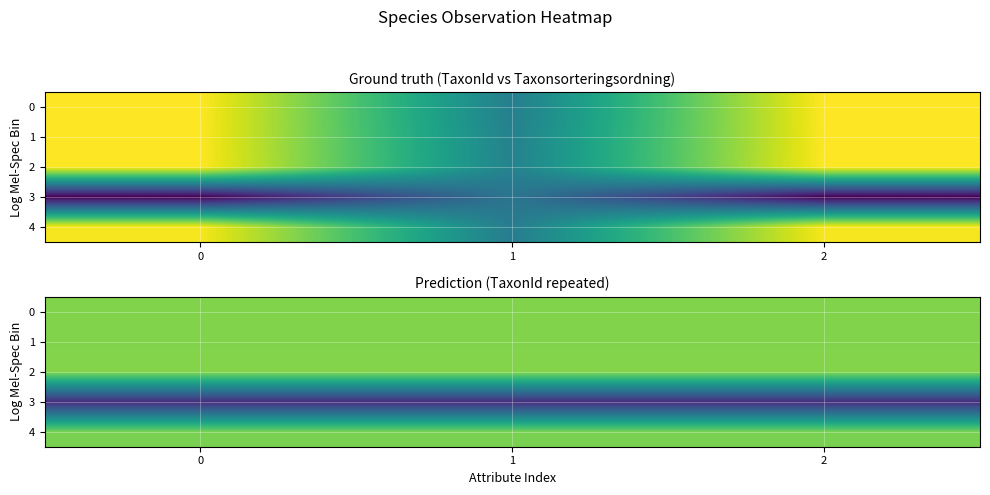

Is the value of 4 at 0 greater than the value of 1 at 2?

No